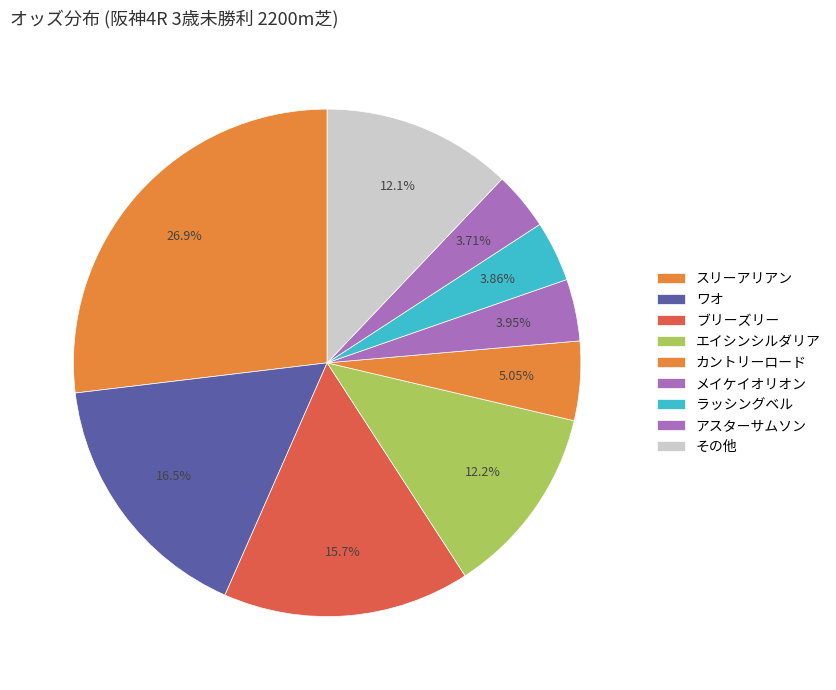

How many segments does this pie chart have?

9